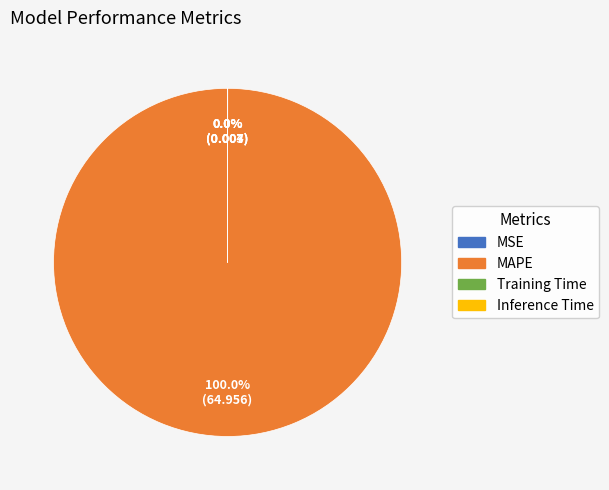

Which slice is the largest?

MAPE